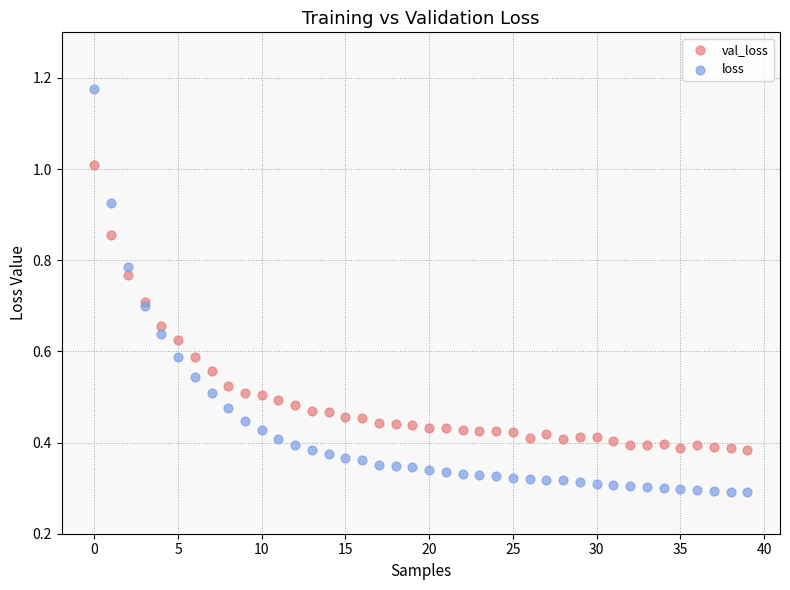

What are all the series names shown in the legend?

val_loss, loss